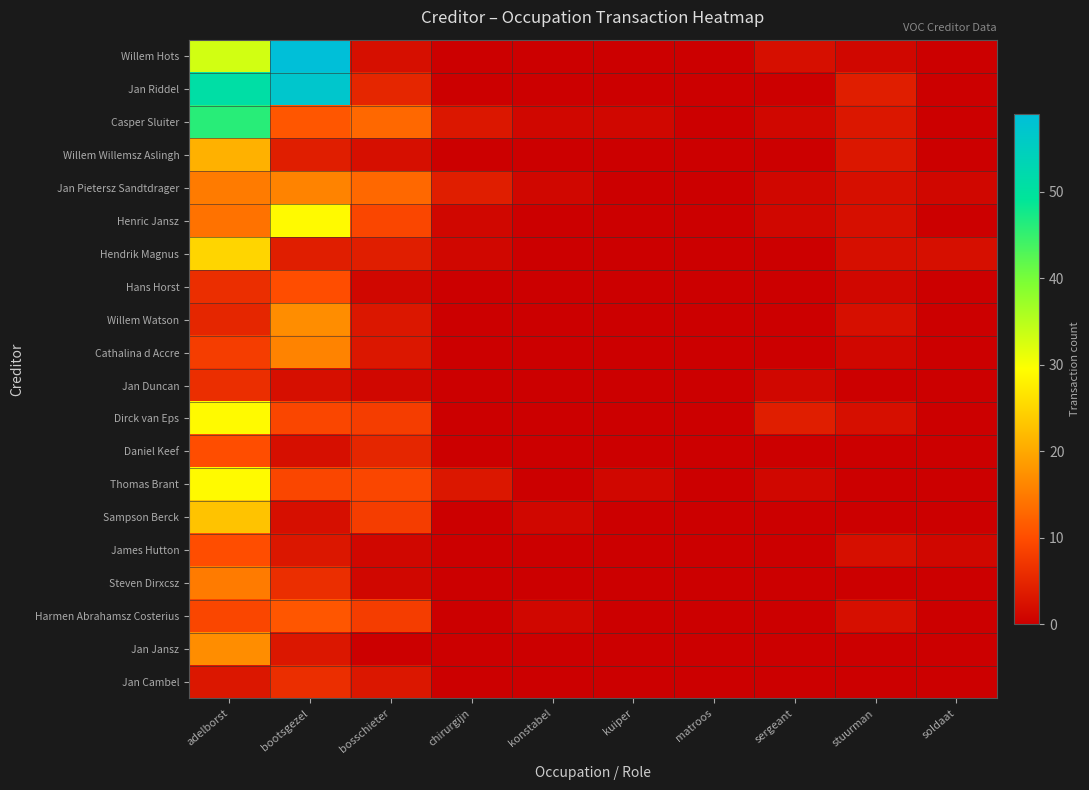

What is the spread (max minus min) of values at soldaat?

2